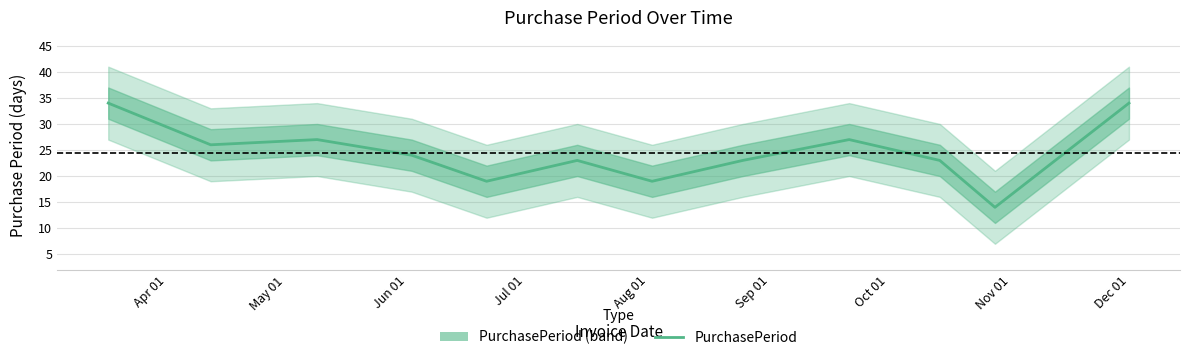

What is the minimum value shown in the chart?

14